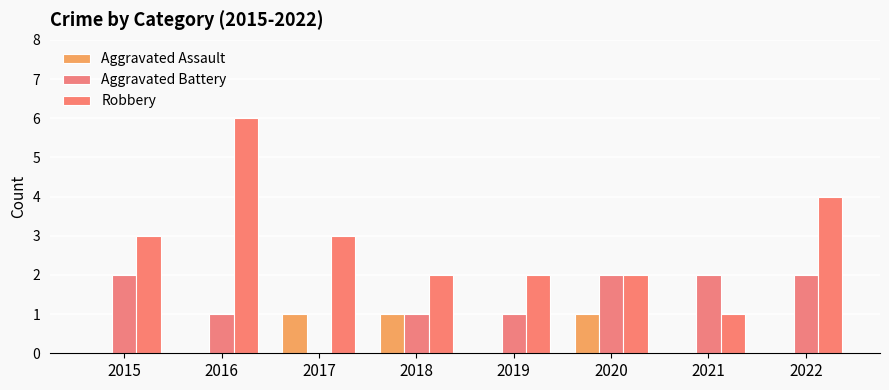

At which category is the sum across all series the highest?

2016